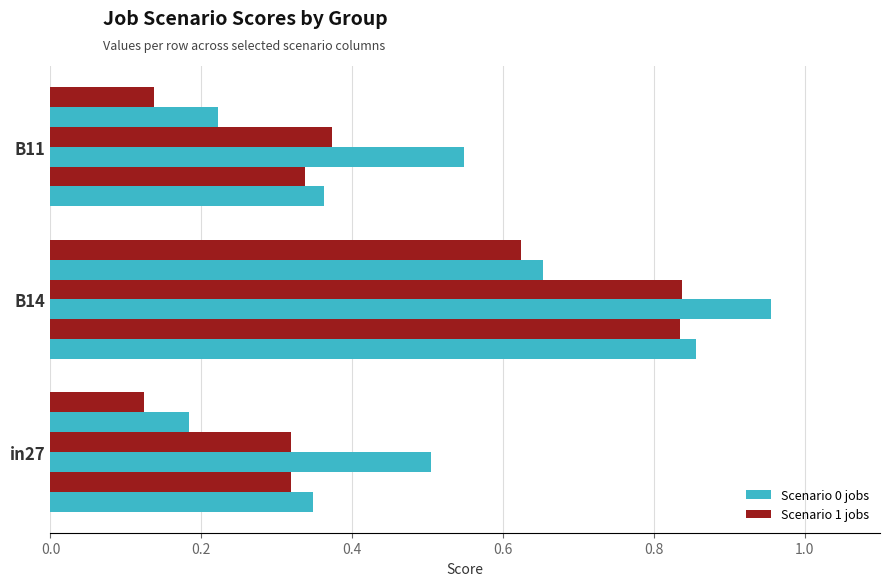

How many series are shown in this chart?

6